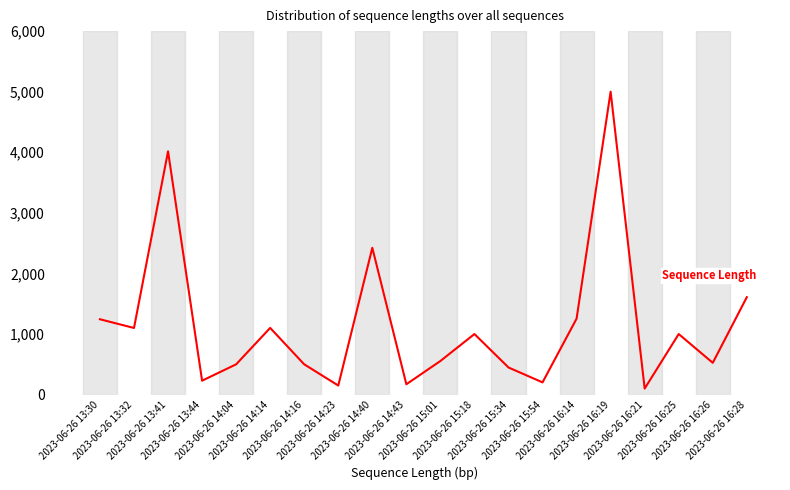

Which has a higher value, 2023-06-26 16:25 or 2023-06-26 14:23?

2023-06-26 16:25